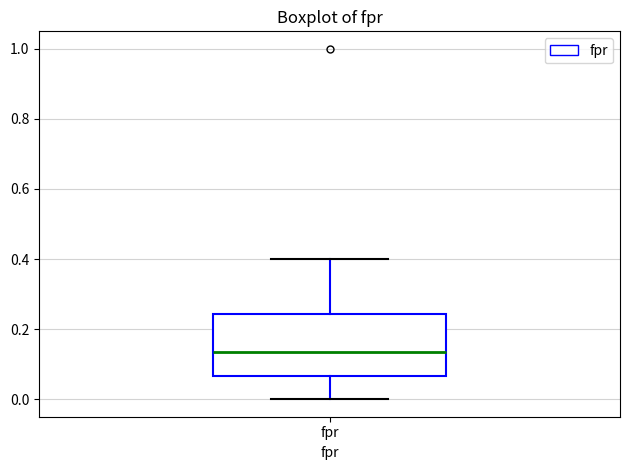

Transcribe this box plot: give where the median line is, the range the box spans, and where the two whiskers end, as read against the y-axis. The values are not printed on the chart, so give them approximately, as read against the axis.

median 0.14, box 0.06 to 0.24, whiskers 0.00 to 0.40